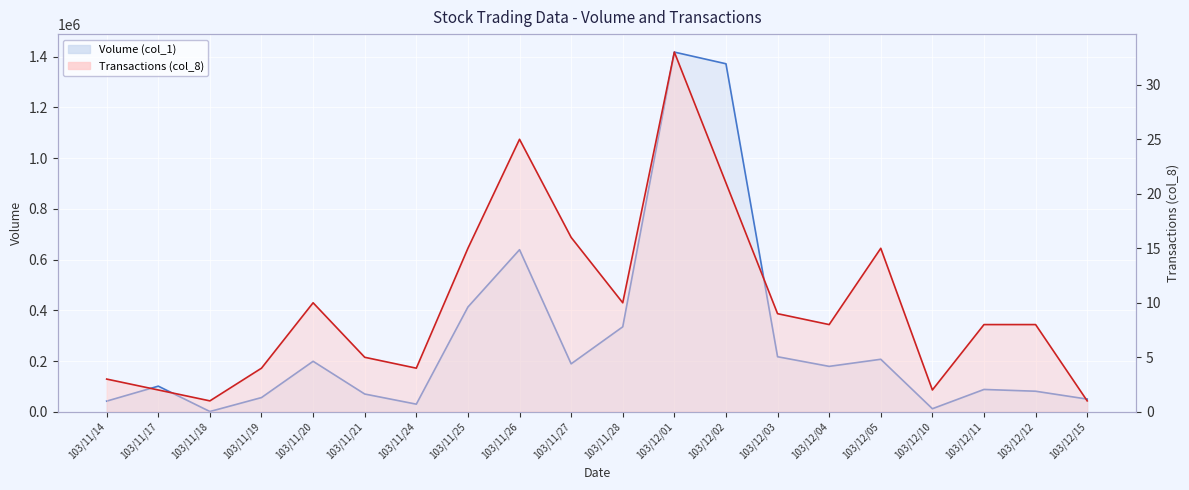

What are all the series names shown in the legend?

Volume (col_1), Transactions (col_8)